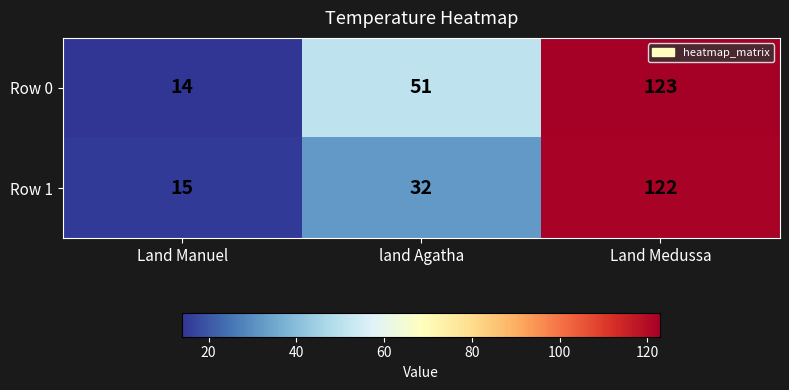

What is the average value of the Row 0 series?

63